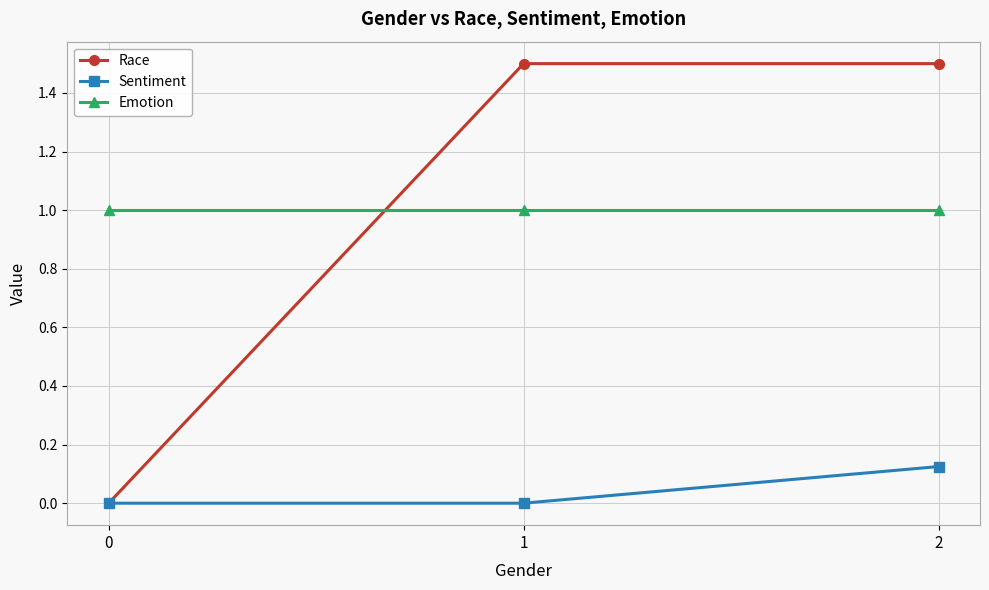

Is it true that Emotion equals 0.3 at 2?

False